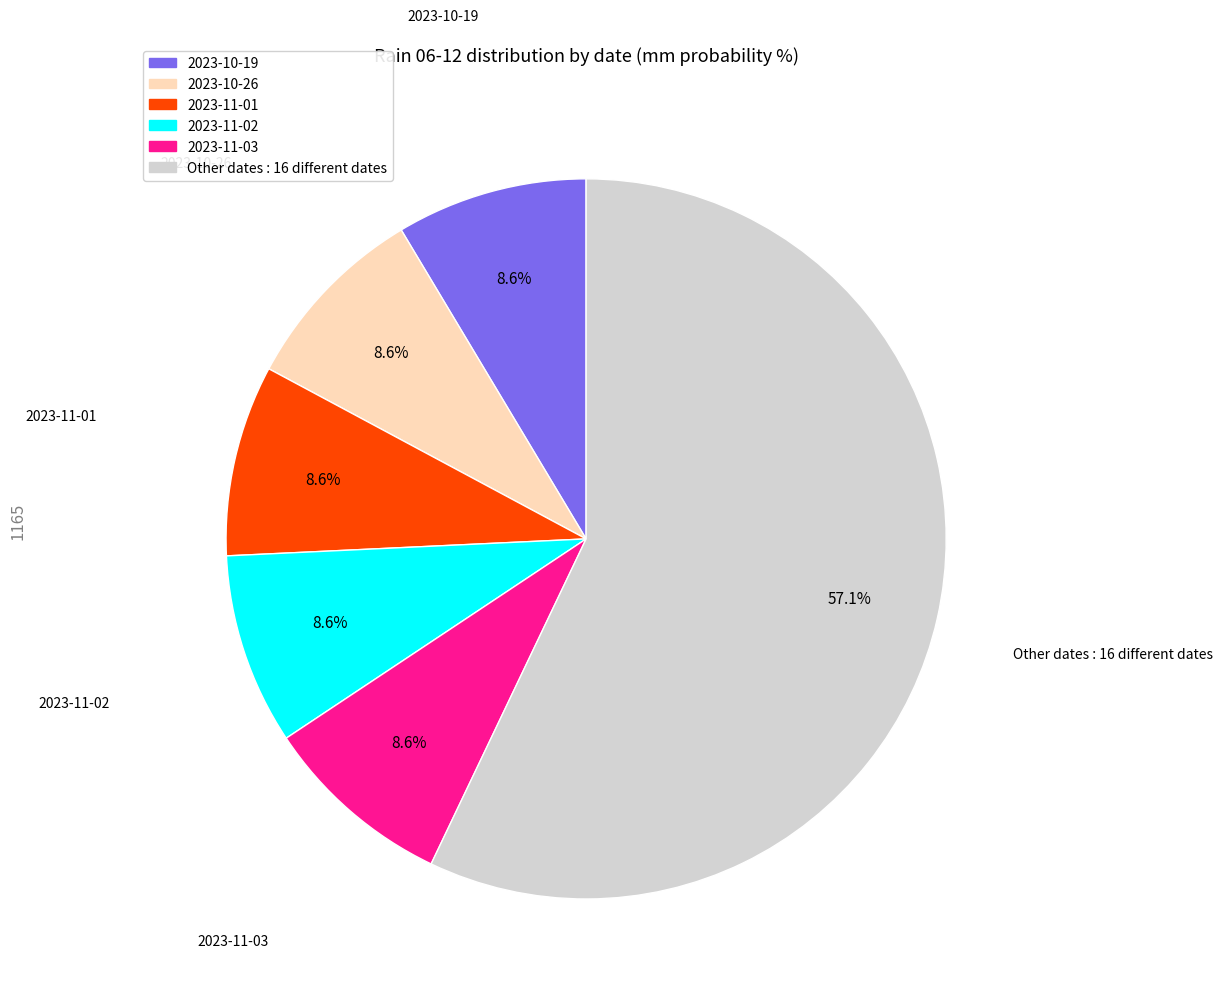

Does any single category account for the majority?

Yes